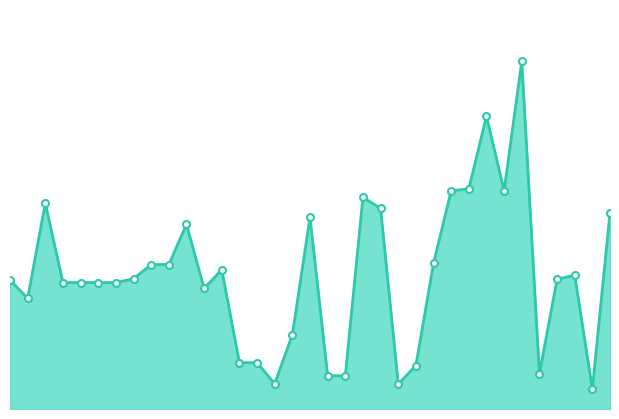

What is the difference between the maximum and second lowest values in the loading_percent_markers series?

45.9